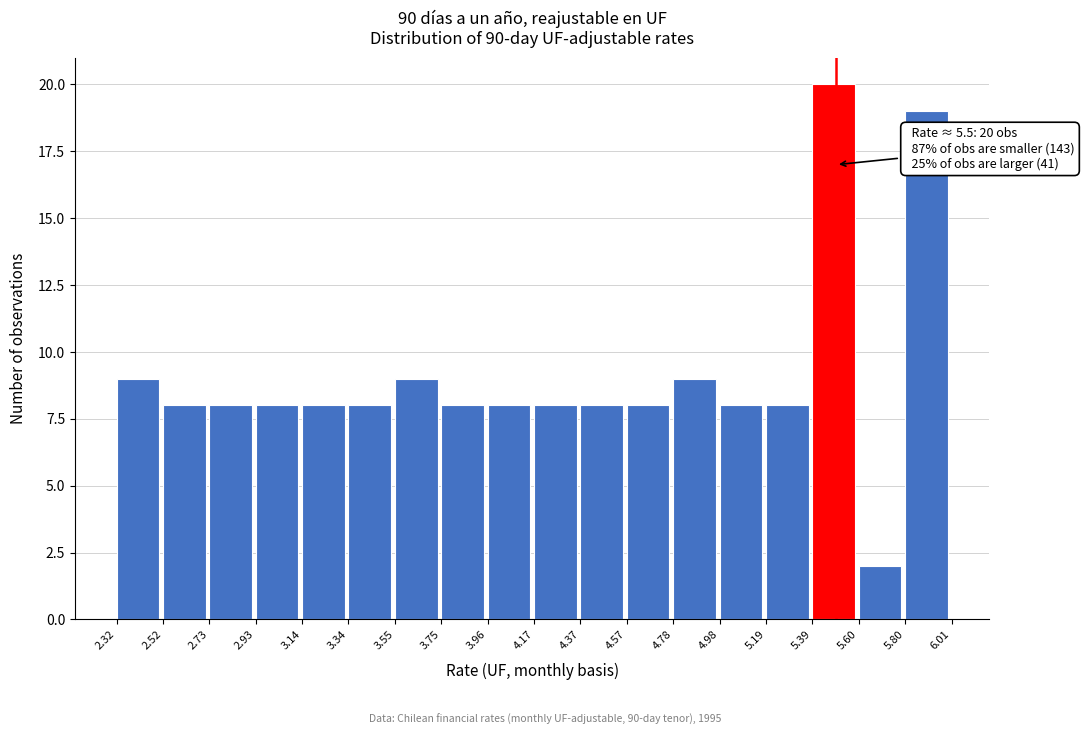

Which range on the x-axis has the tallest bar?

5.39 to 5.60